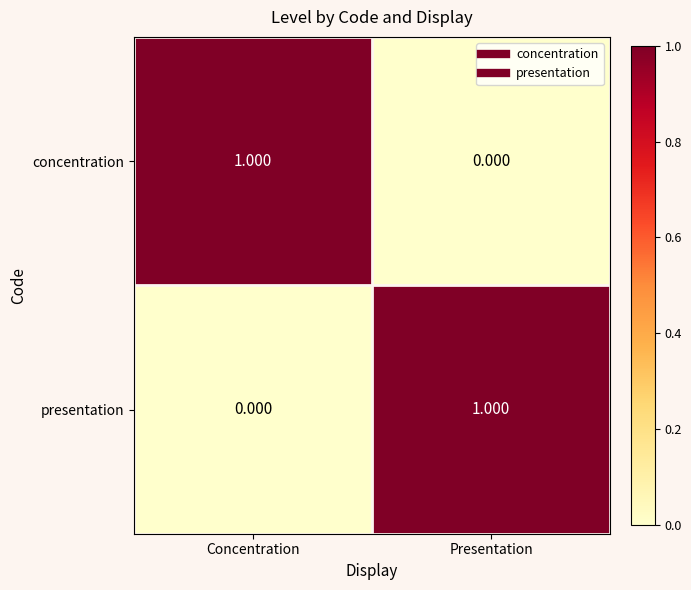

What is the total value across all series at Presentation?

1